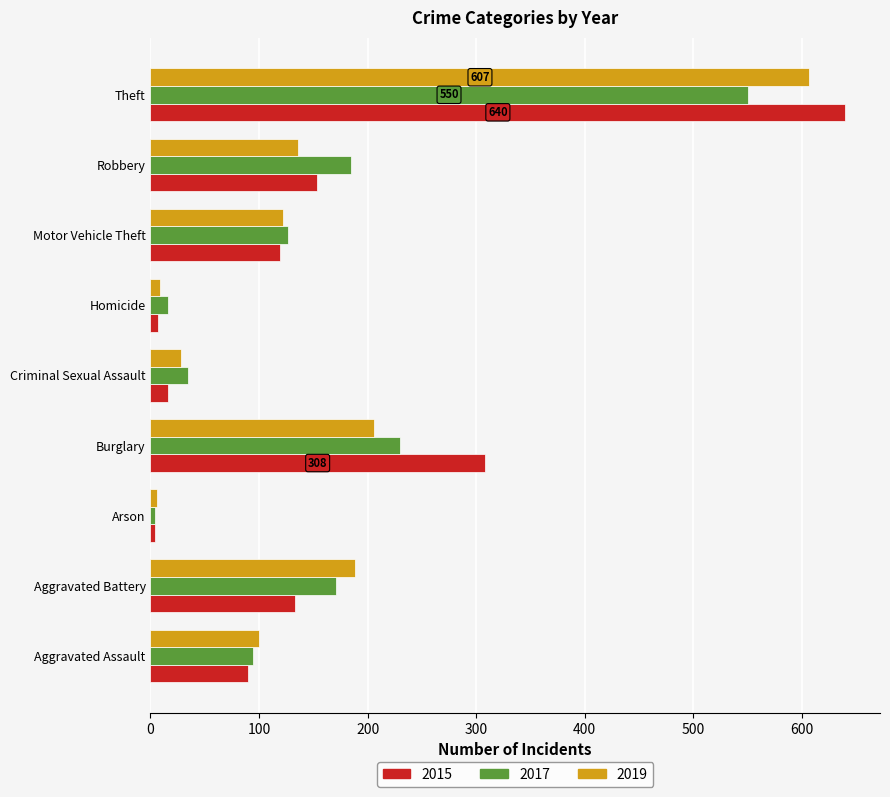

Is it true that 2015 equals 640 at Theft?

True